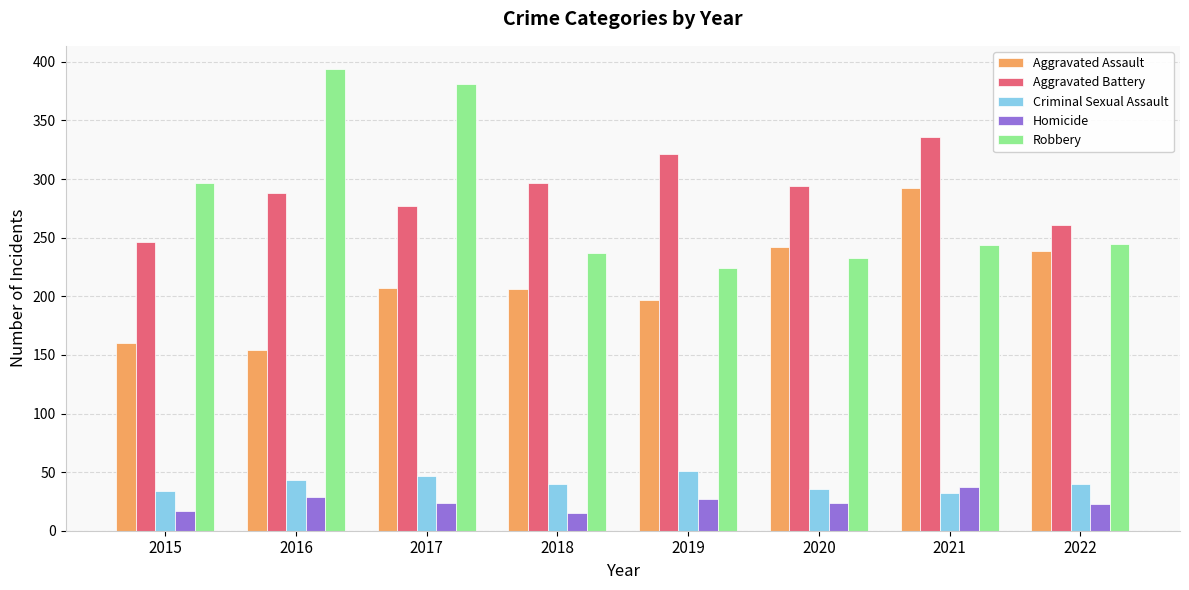

What is the maximum value shown in the chart?

394